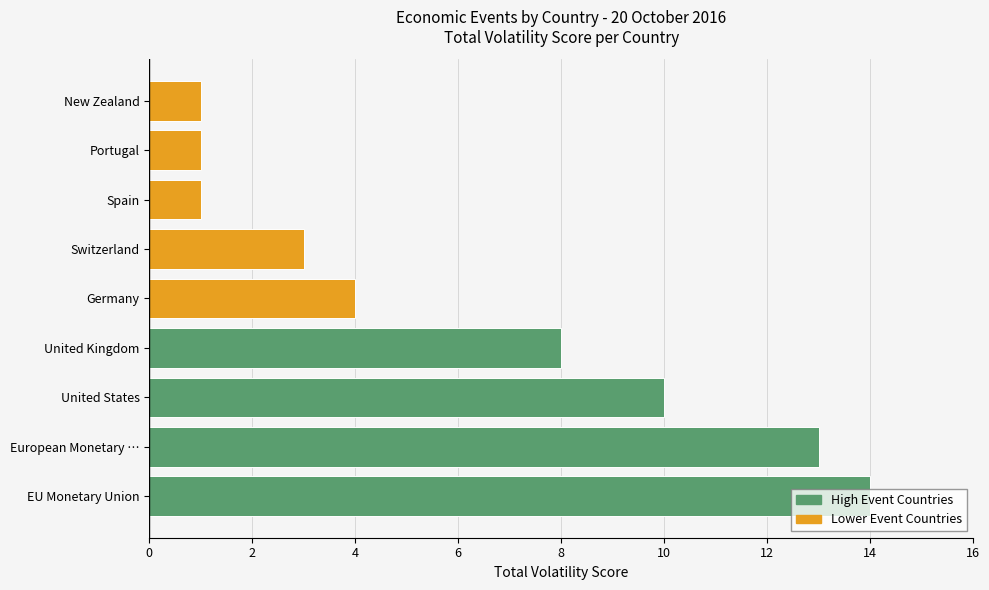

Is it true that the value at Germany is 6?

False